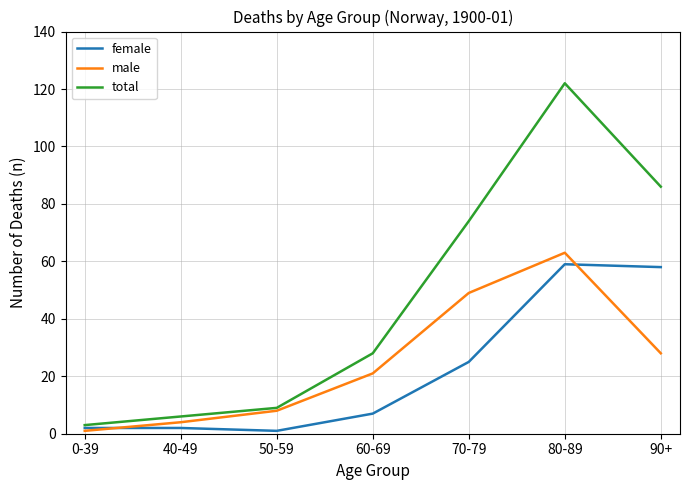

Reading left to right, what are all the values shown in this chart?

female: 0-39=2	40-49=2	50-59=1	60-69=7	70-79=25	80-89=59	90+=58
male: 0-39=1	40-49=4	50-59=8	60-69=21	70-79=49	80-89=63	90+=28
total: 0-39=3	40-49=6	50-59=9	60-69=28	70-79=74	80-89=122	90+=86